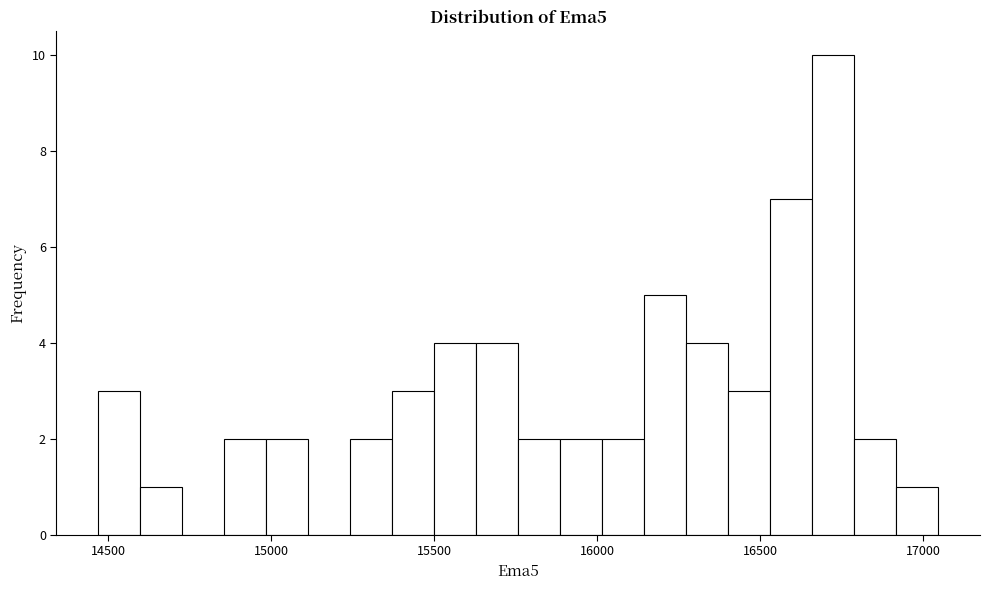

Read against the x-axis, roughly where is the centre of the tallest bar?

16700